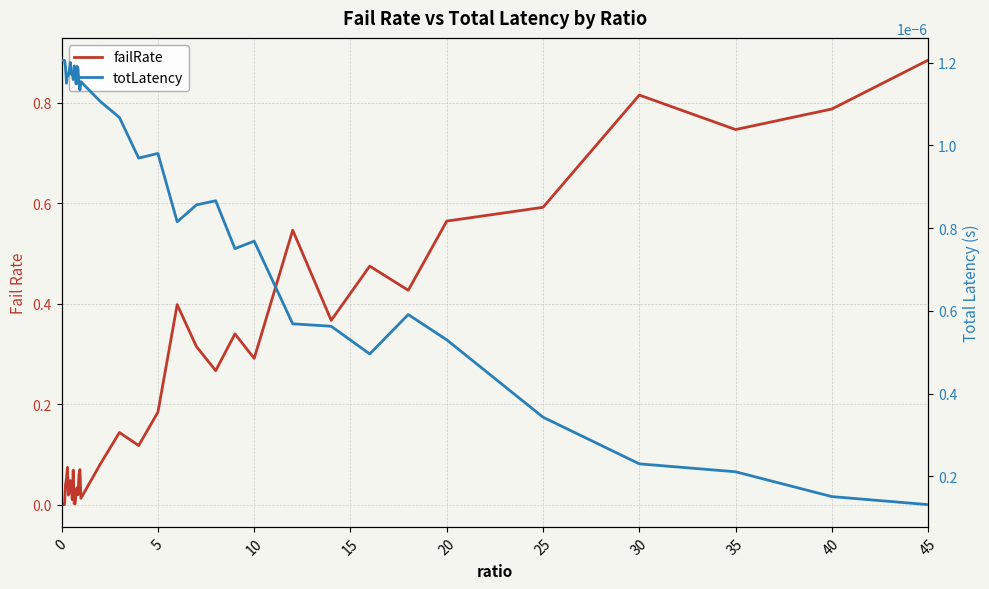

Which series has the largest total across all categories?

failRate